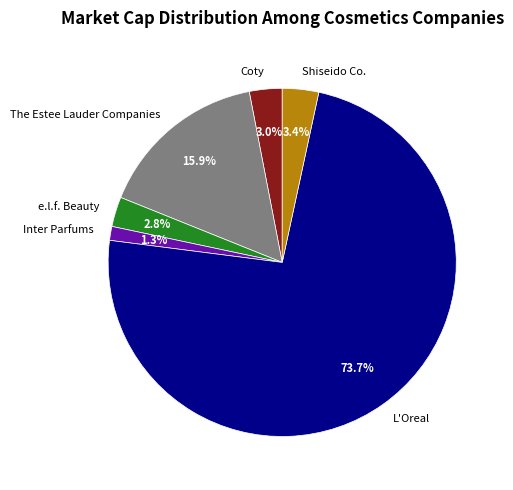

True or false: e.l.f. Beauty accounts for 10% of the total.

False